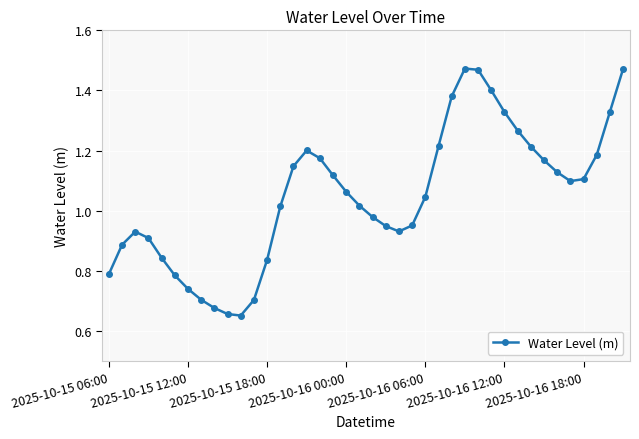

What is the sum of all values?

41.9